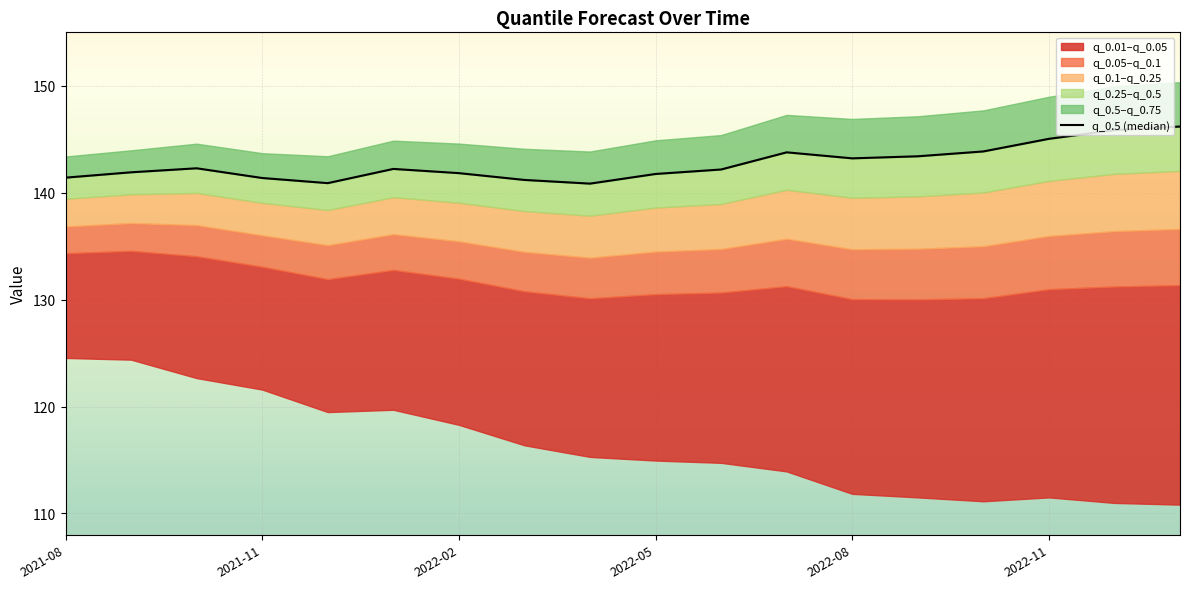

What is the difference between the maximum and minimum values?

5.3